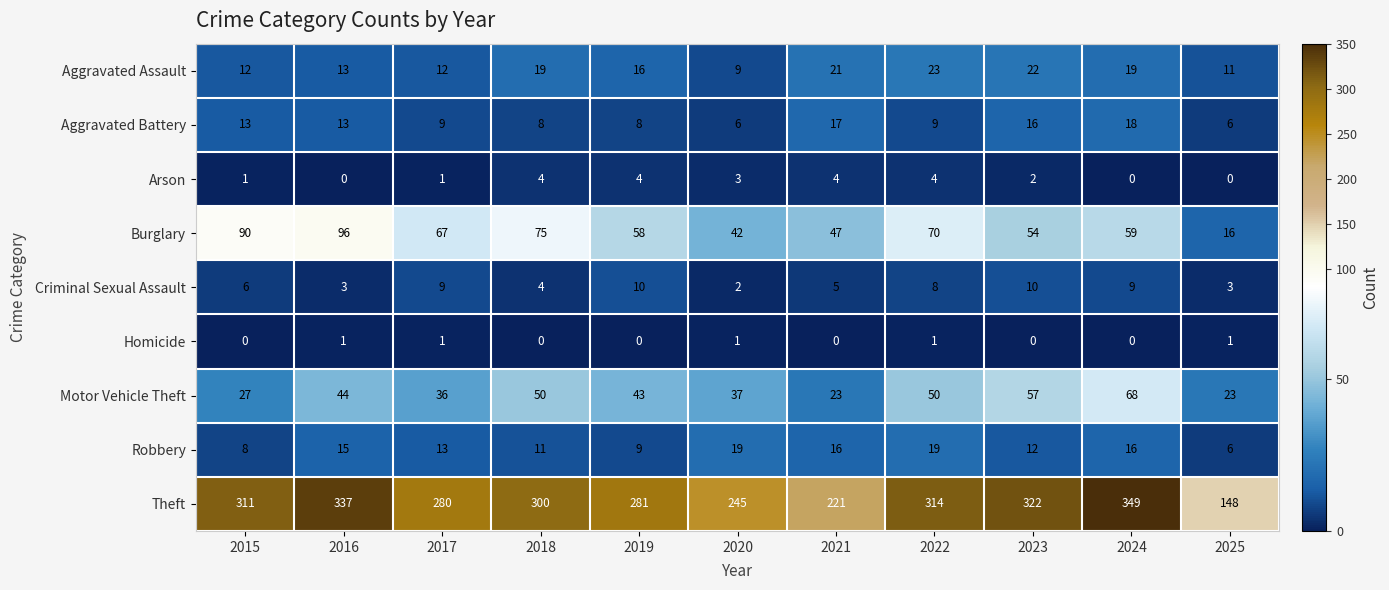

What is the total value across all series at 2025?

214